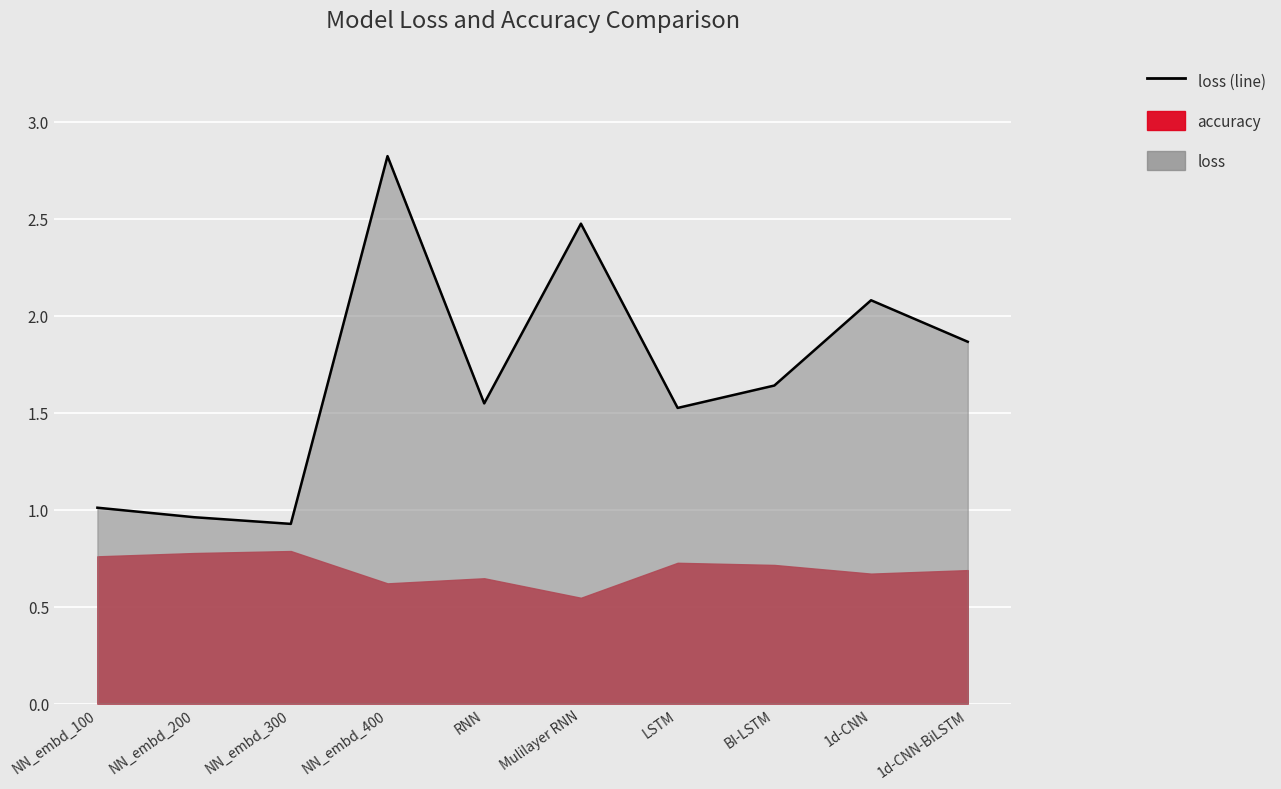

How many data points are above 1?

8